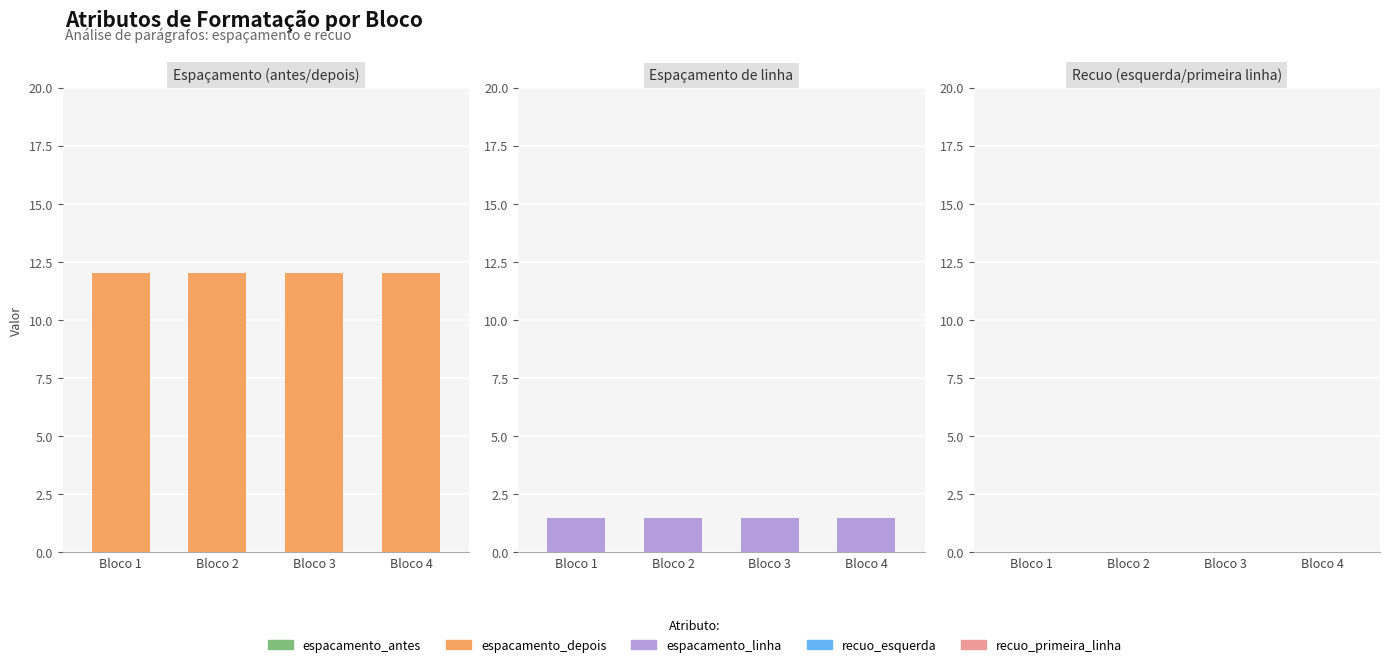

Reading left to right, list all the values displayed in this chart.

espacamento_antes: 0.0	0.0	0.0	0.0
espacamento_depois: 12.0	12.0	12.0	12.0
espacamento_linha: 1.5	1.5	1.5	1.5
recuo_esquerda: 0.0	0.0	0.0	0.0
recuo_primeira_linha: 0.0	0.0	0.0	0.0